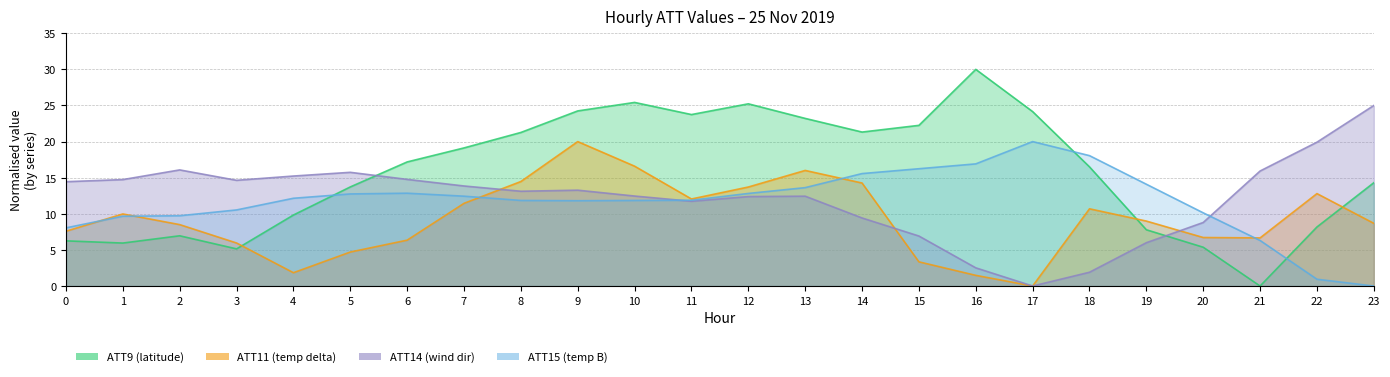

How many data points does each series have?

24